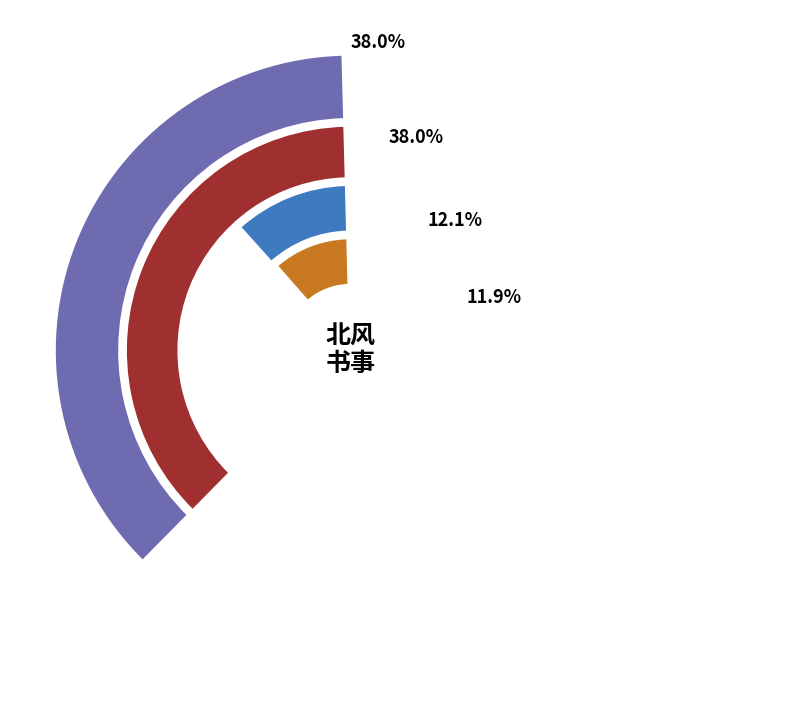

The 直宿书事·北风吹马袭貂裘 slice represents 38% of the pie. True or false?

True